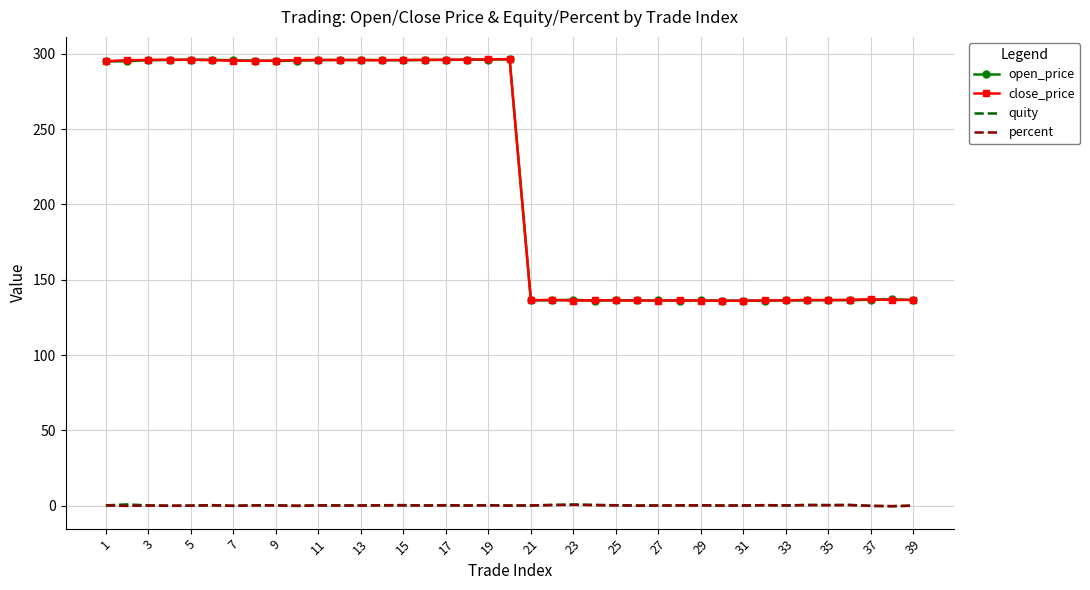

True or false: percent and open_price intersect in this chart.

False